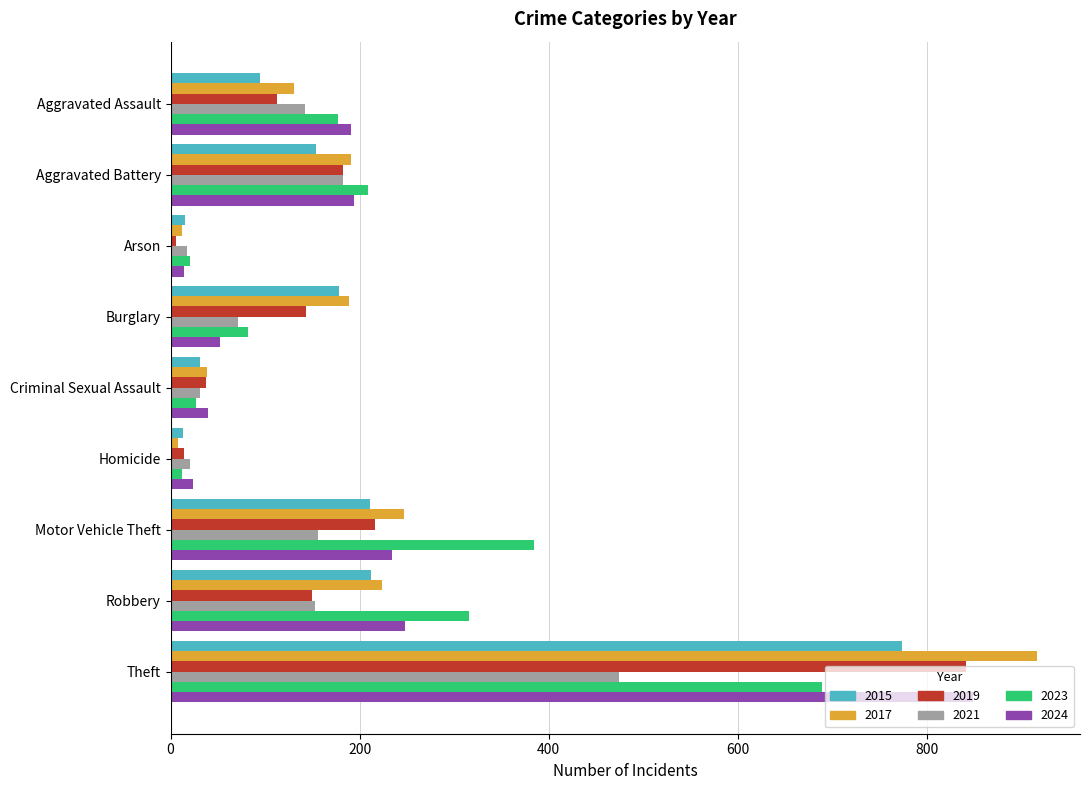

How many series are shown in this chart?

6